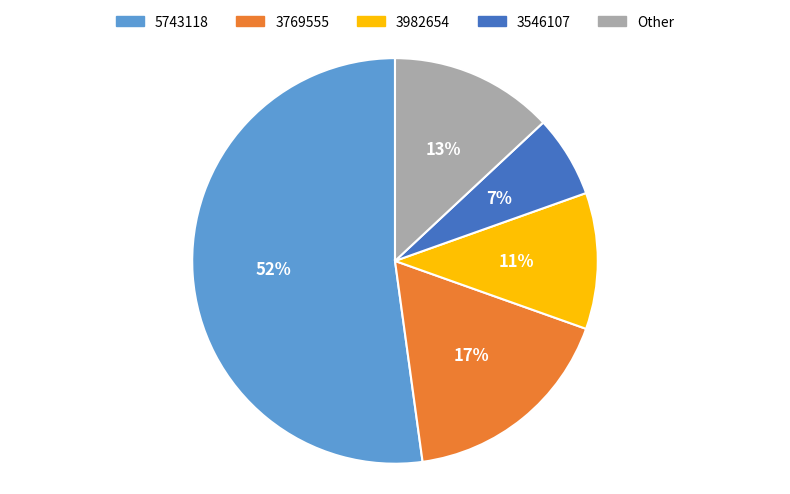

Which slice is the largest?

5743118